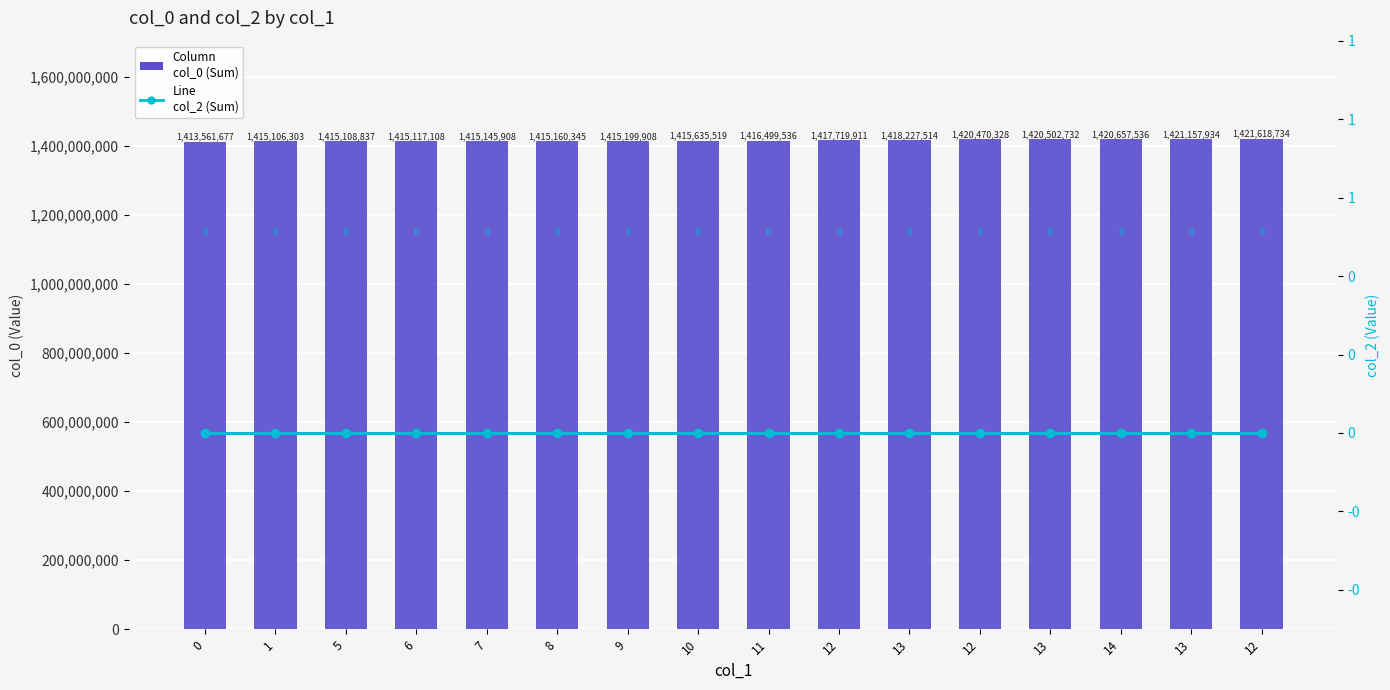

How many data points in col_0 (Sum) are above 1416499536?

7